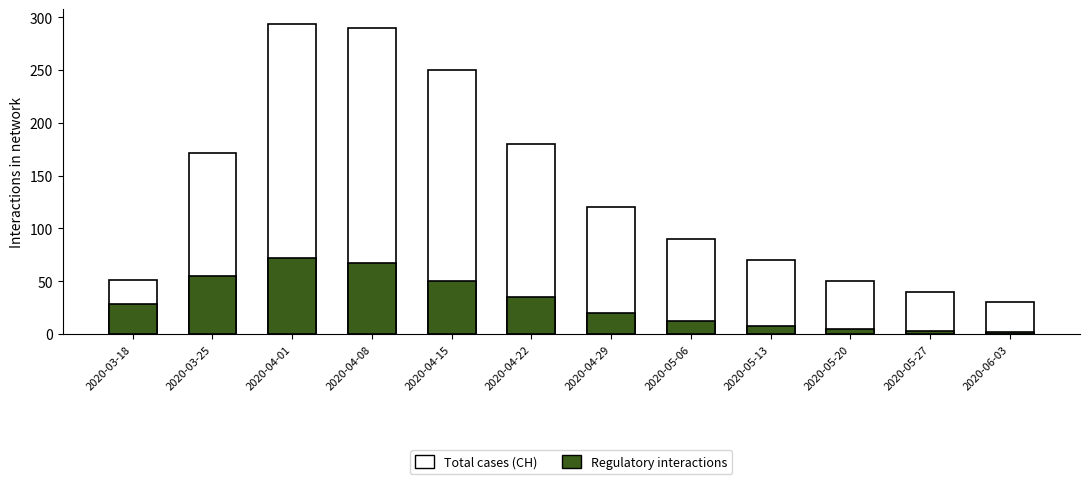

Reading left to right, extract all data points from this chart.

Total cases (CH): 2020-03-18=51	2020-03-25=171	2020-04-01=293	2020-04-08=290	2020-04-15=250	2020-04-22=180	2020-04-29=120	2020-05-06=90	2020-05-13=70	2020-05-20=50	2020-05-27=40	2020-06-03=30
Regulatory interactions: 2020-03-18=28	2020-03-25=55	2020-04-01=72	2020-04-08=67	2020-04-15=50	2020-04-22=35	2020-04-29=20	2020-05-06=12	2020-05-13=8	2020-05-20=5	2020-05-27=3	2020-06-03=2